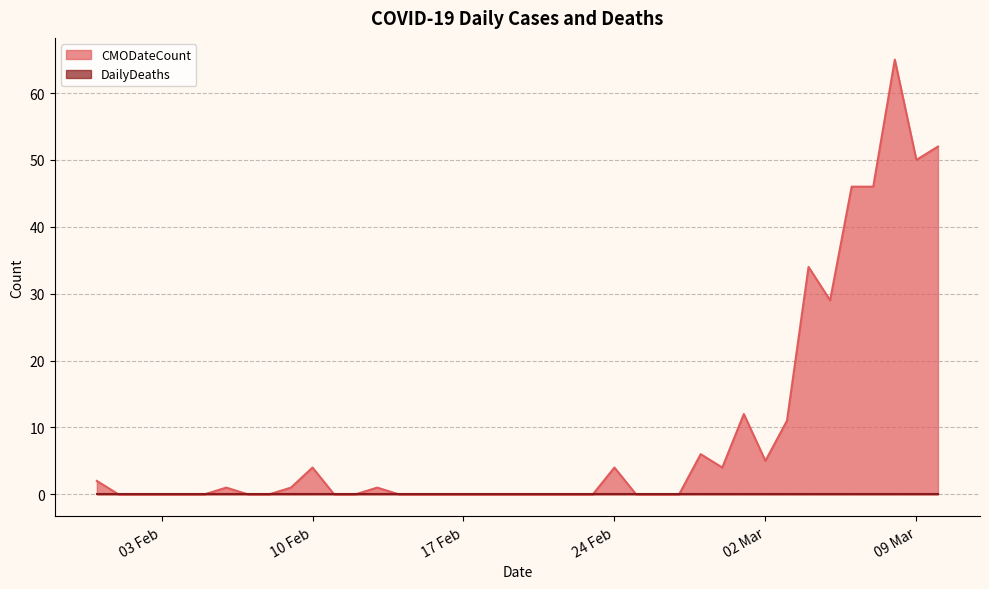

How many interior local valleys (lower than both neighbors) does the data have?

4